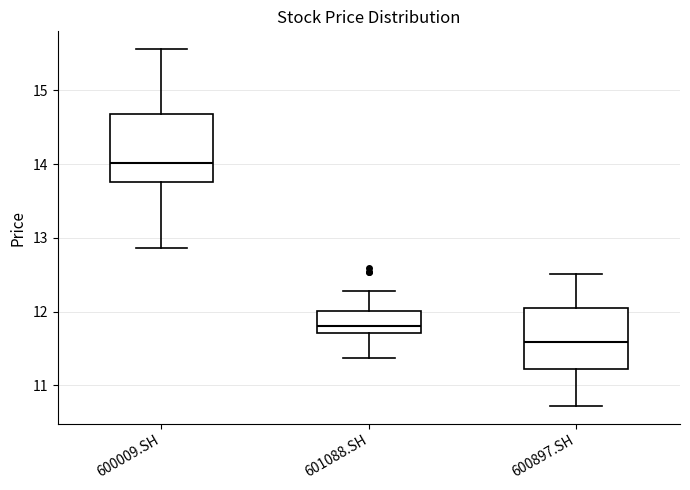

Reading left to right, read every box against the y-axis: the position of its median line, the range the box covers, and the ends of its whiskers. The values are not printed on the chart, so give them approximately, as read against the axis.

600009.SH: median 14.0, box 13.8 to 14.7, whiskers 12.9 to 15.6
601088.SH: median 11.8, box 11.7 to 12.0, whiskers 11.4 to 12.3
600897.SH: median 11.6, box 11.2 to 12.1, whiskers 10.7 to 12.5